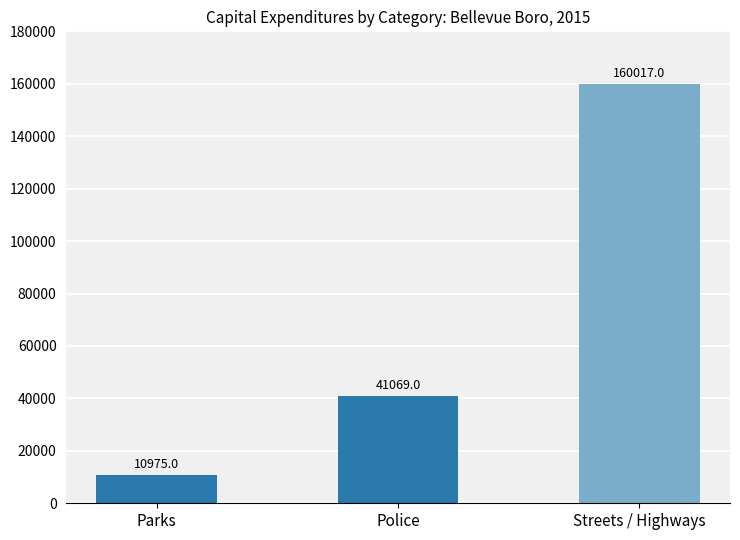

What is the maximum value shown in the chart?

160017